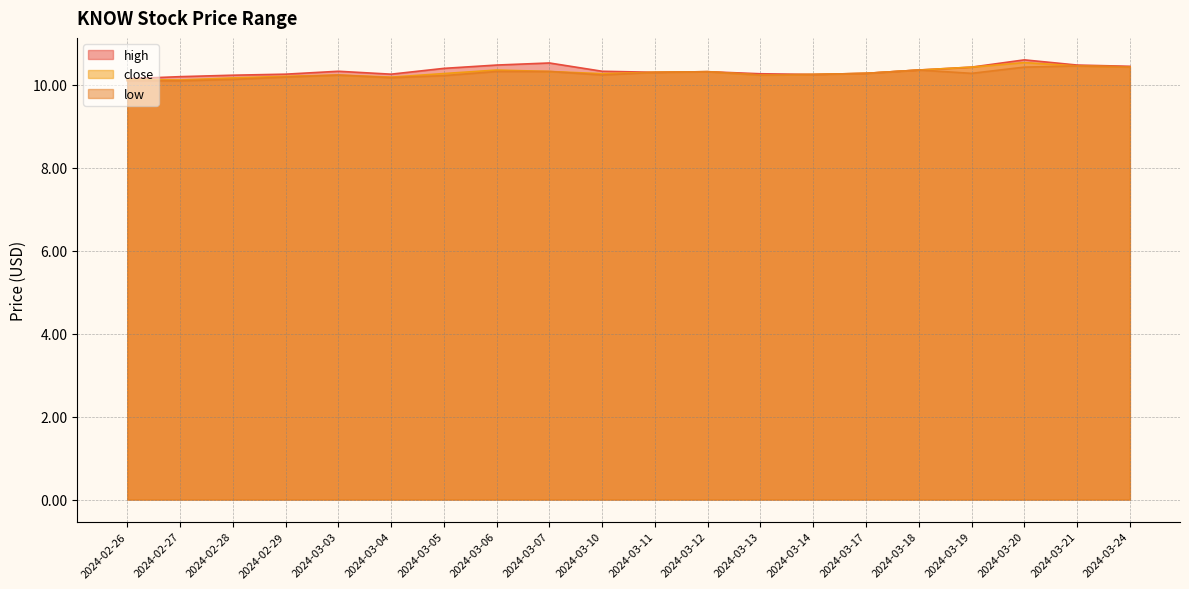

At which label does high reach its minimum?

2024-02-26